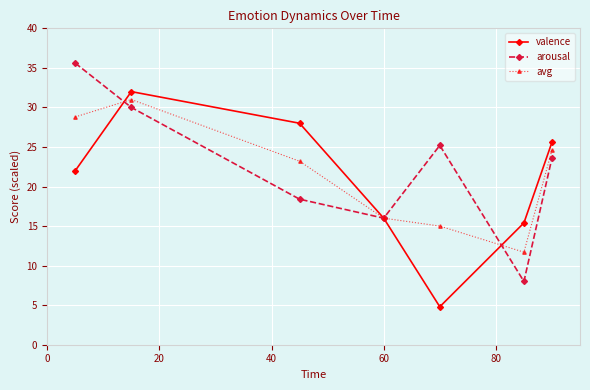

How many lines are shown in the chart?

3